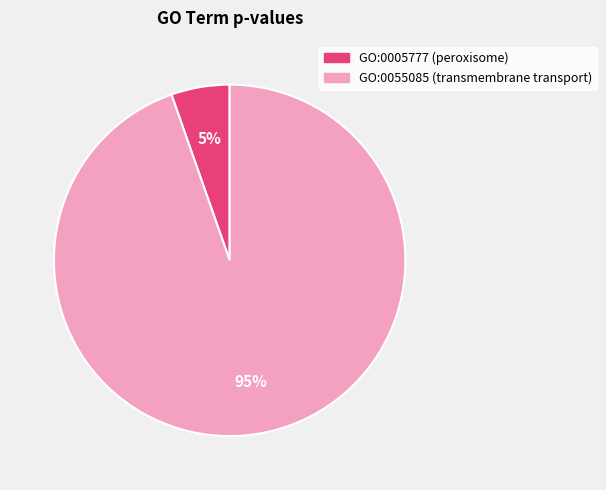

Which slice is the largest?

GO:0055085 (transmembrane transport)